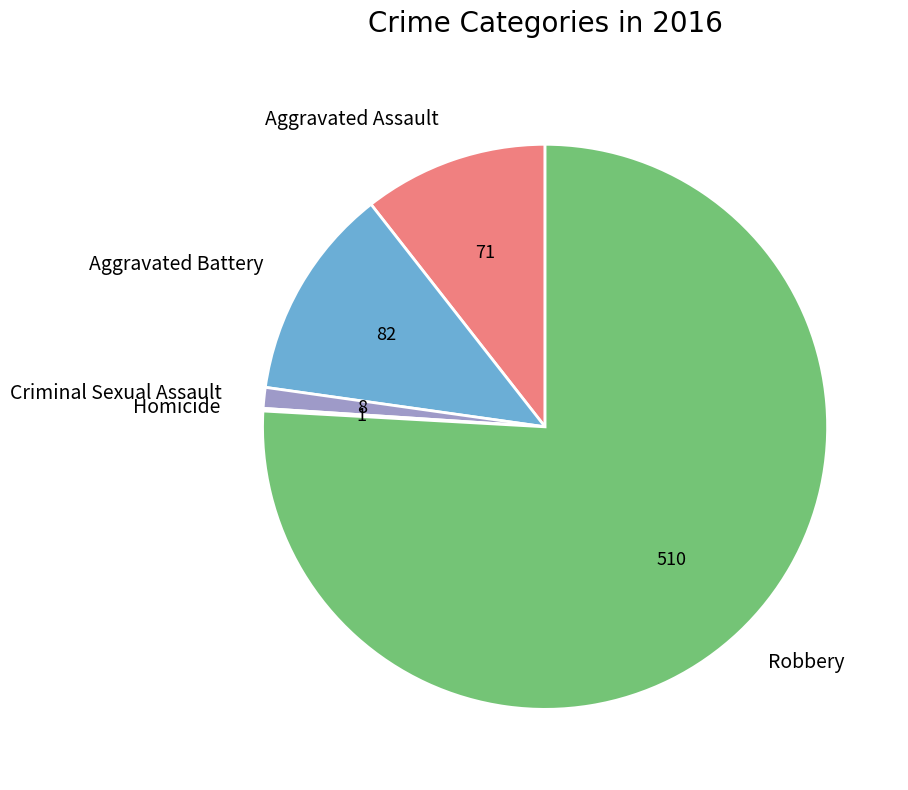

Does any single category account for the majority?

Yes